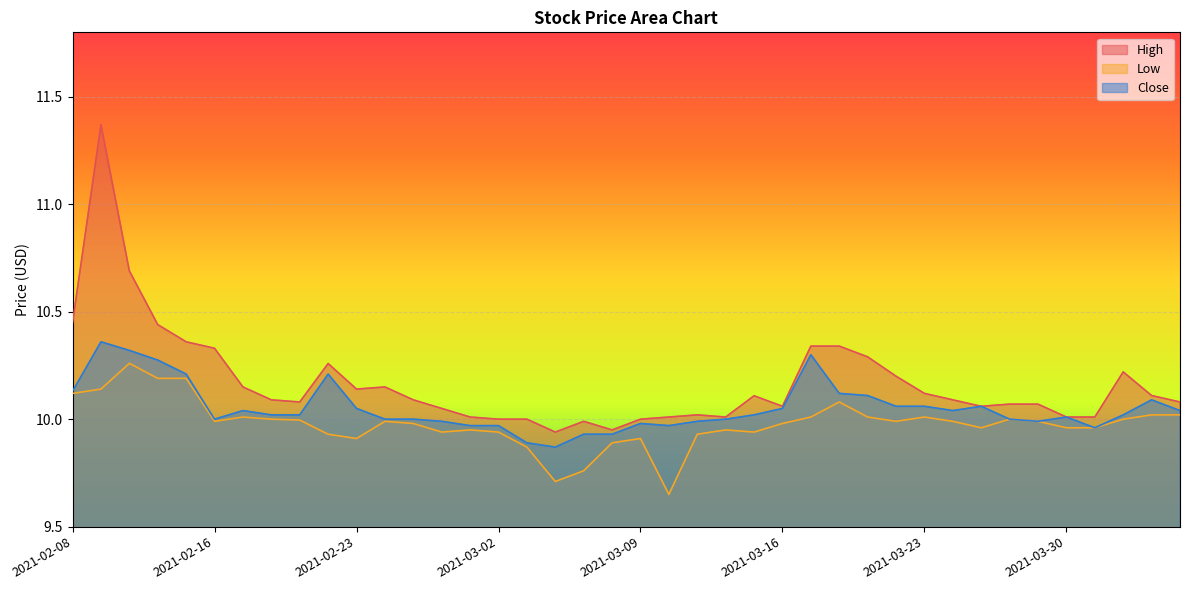

At how many categories does at least one series exceed 10?

34